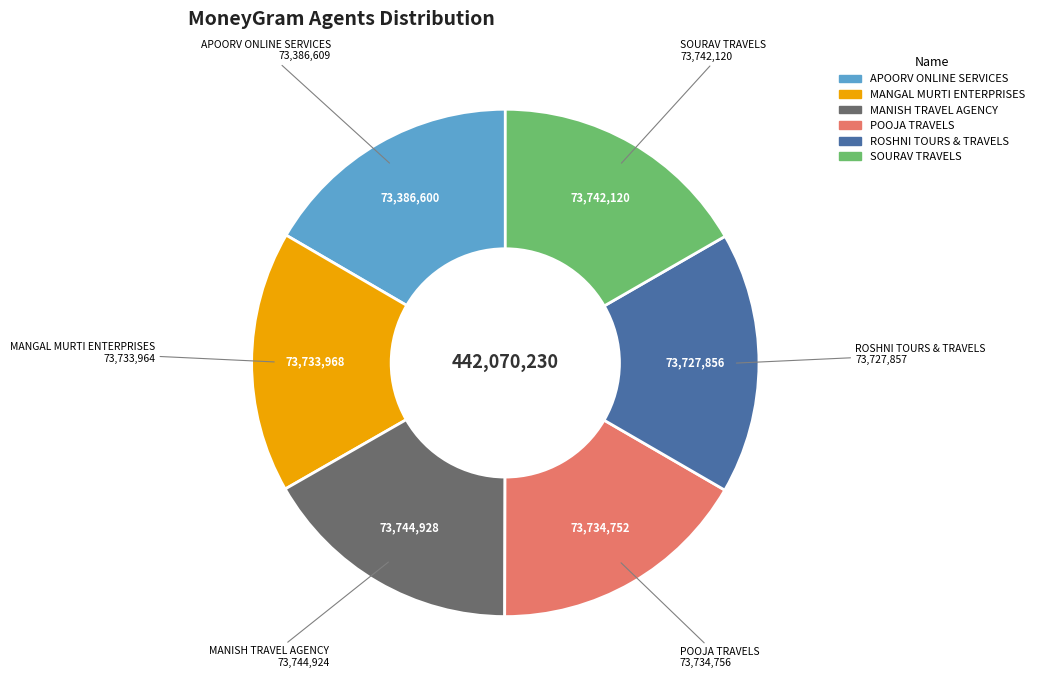

What is the ratio of the value at MANGAL MURTI ENTERPRISES to the value at ROSHNI TOURS & TRAVELS?

1.0